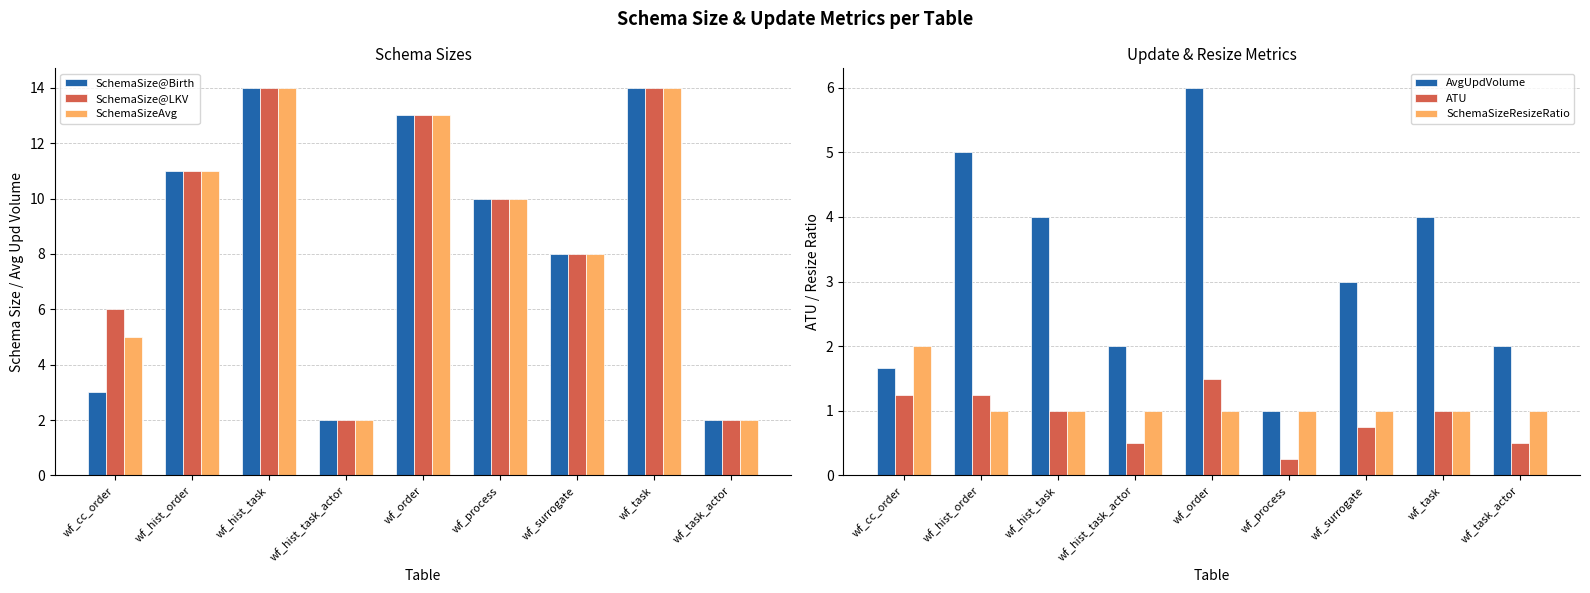

What is the sum of the SchemaSize@Birth values at wf_task_actor and wf_process?

12